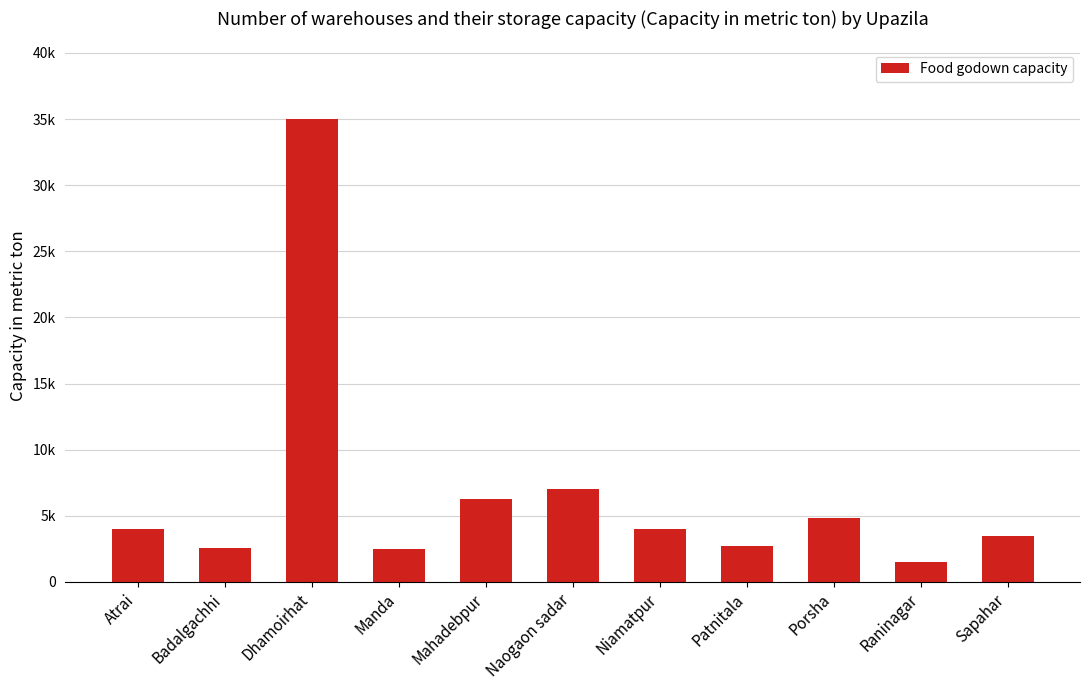

List the labels in order of value, smallest first.

Raninagar, Manda, Badalgachhi, Patnitala, Sapahar, Atrai, Niamatpur, Porsha, Mahadebpur, Naogaon sadar, Dhamoirhat